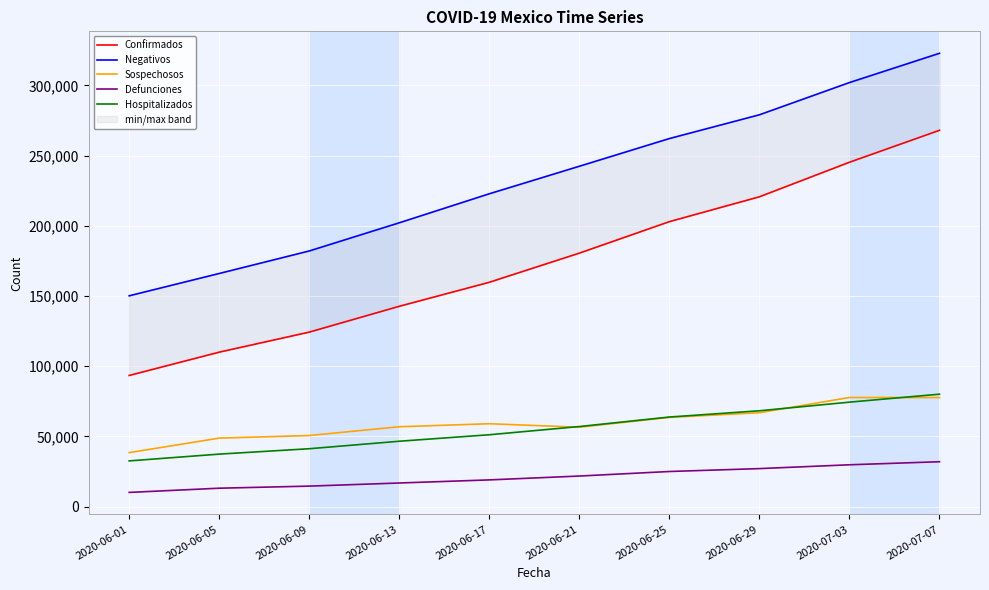

What is the greatest value displayed?

322826